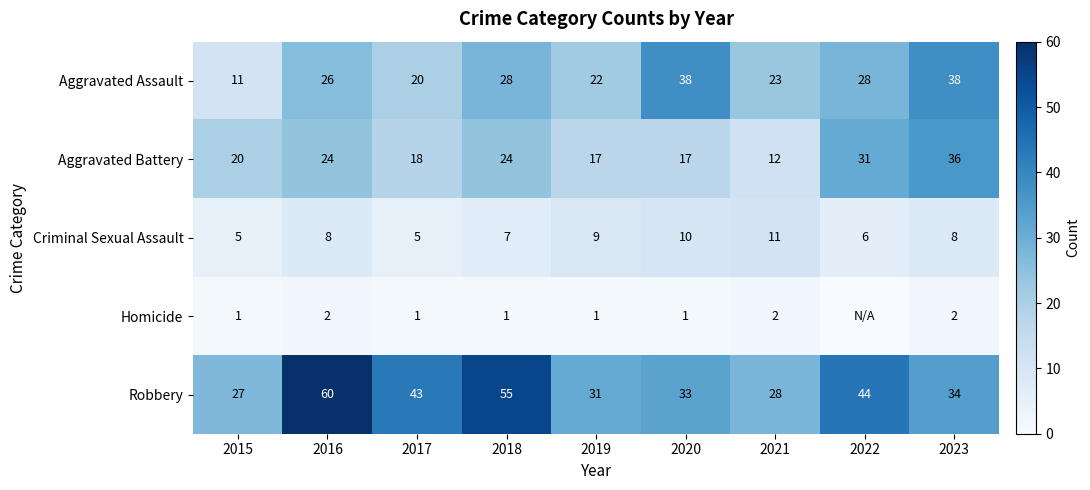

What is the sum of the Robbery values at 2020 and 2019?

64